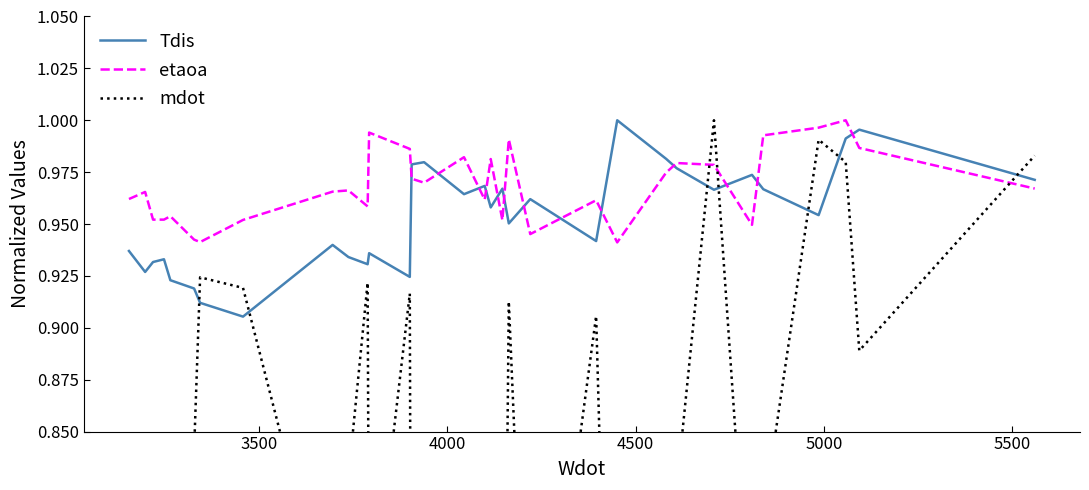

Does the chart have visible grid lines?

No